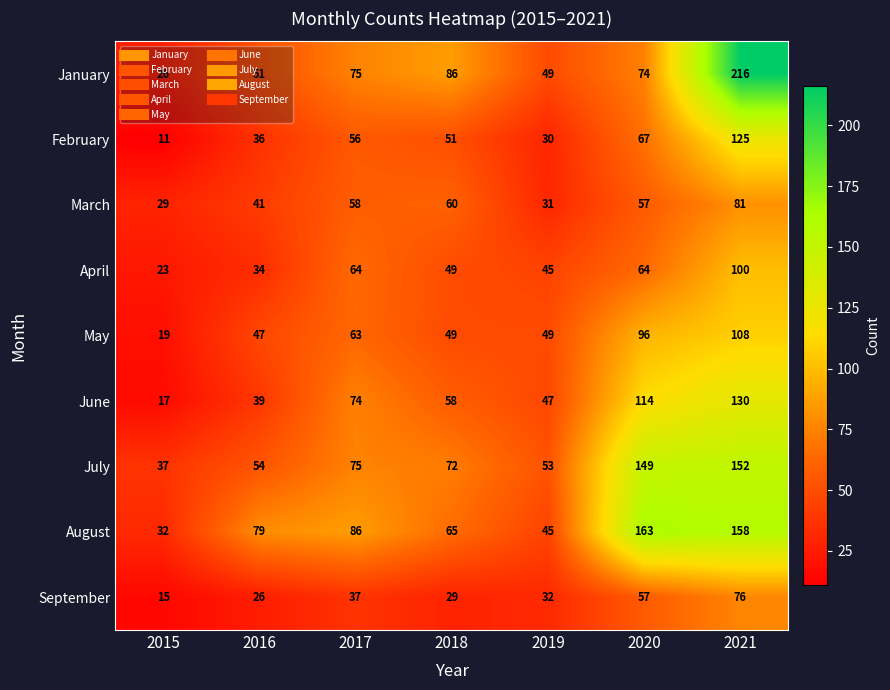

How many categories are shown in the chart?

7